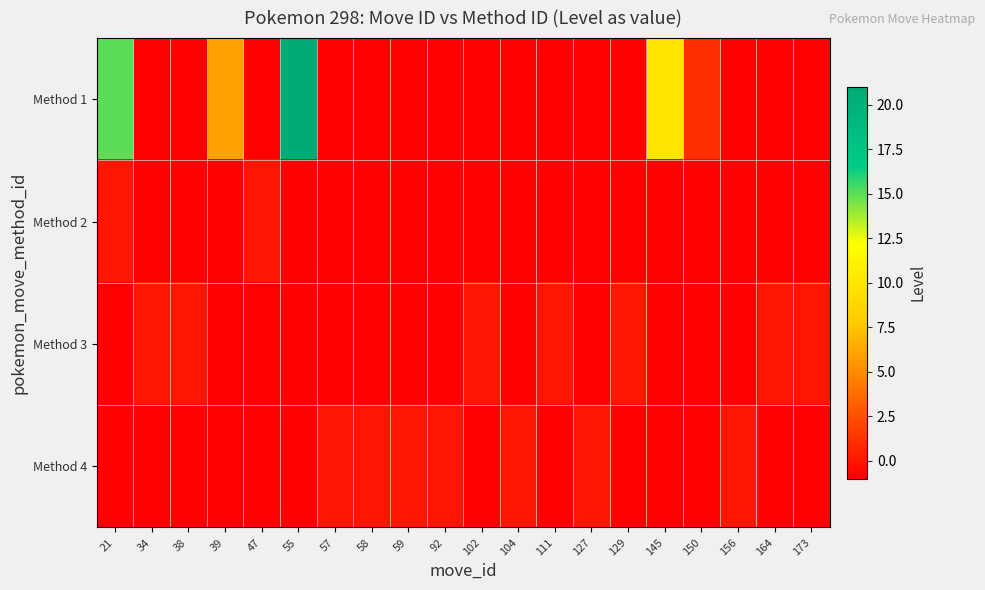

At which category is the sum across all series the highest?

55